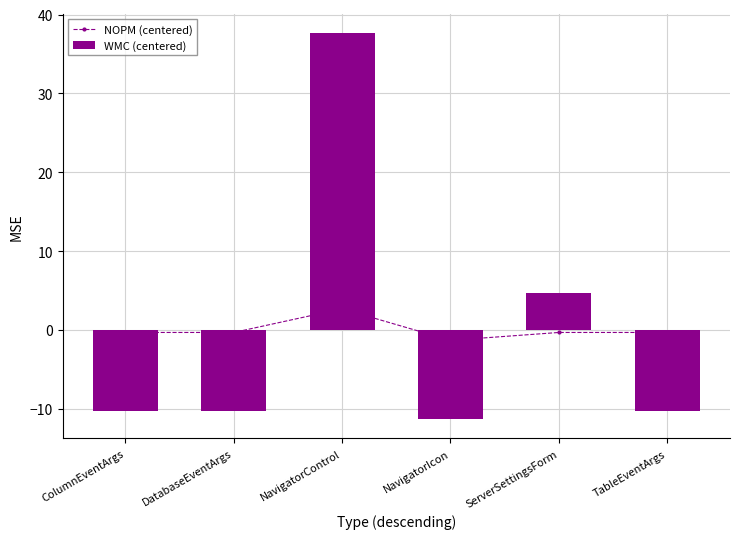

Reading left to right, extract all data points from this chart.

NOPM (centered): ColumnEventArgs=-0.3	DatabaseEventArgs=-0.3	NavigatorControl=2.7	NavigatorIcon=-1.3	ServerSettingsForm=-0.3	TableEventArgs=-0.3
WMC (centered): ColumnEventArgs=-10.3	DatabaseEventArgs=-10.3	NavigatorControl=37.7	NavigatorIcon=-11.3	ServerSettingsForm=4.7	TableEventArgs=-10.3